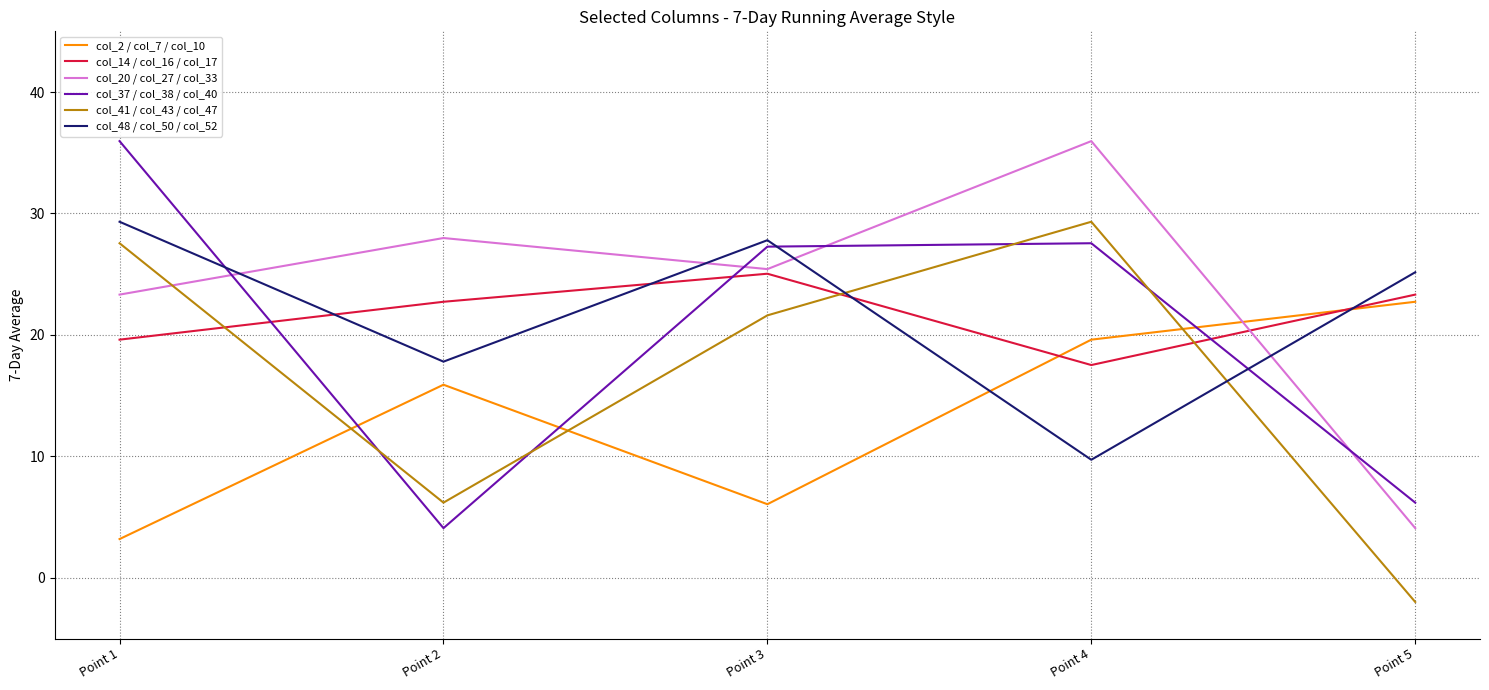

Is the value of col_14 / col_16 / col_17 at Point 2 greater than the value of col_20 / col_27 / col_33 at Point 2?

No